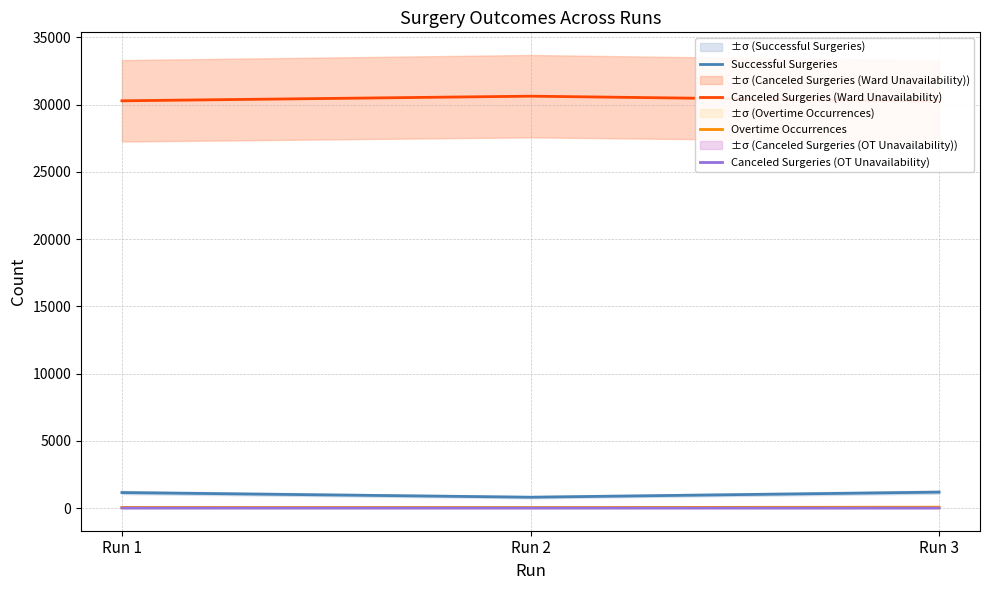

Read the Successful Surgeries value at Run 2.

808